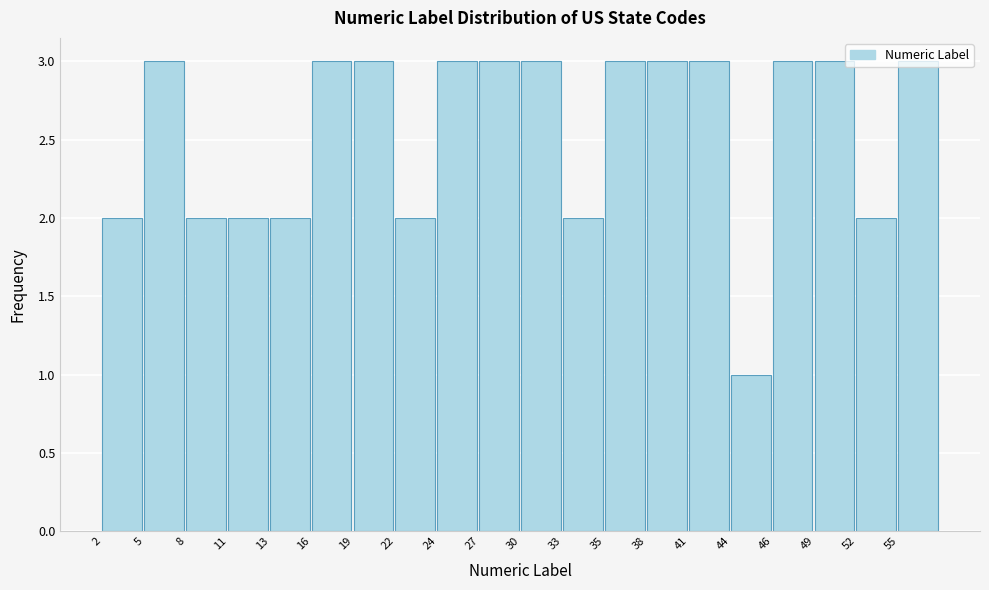

Between 33 and 35, which is larger?

35